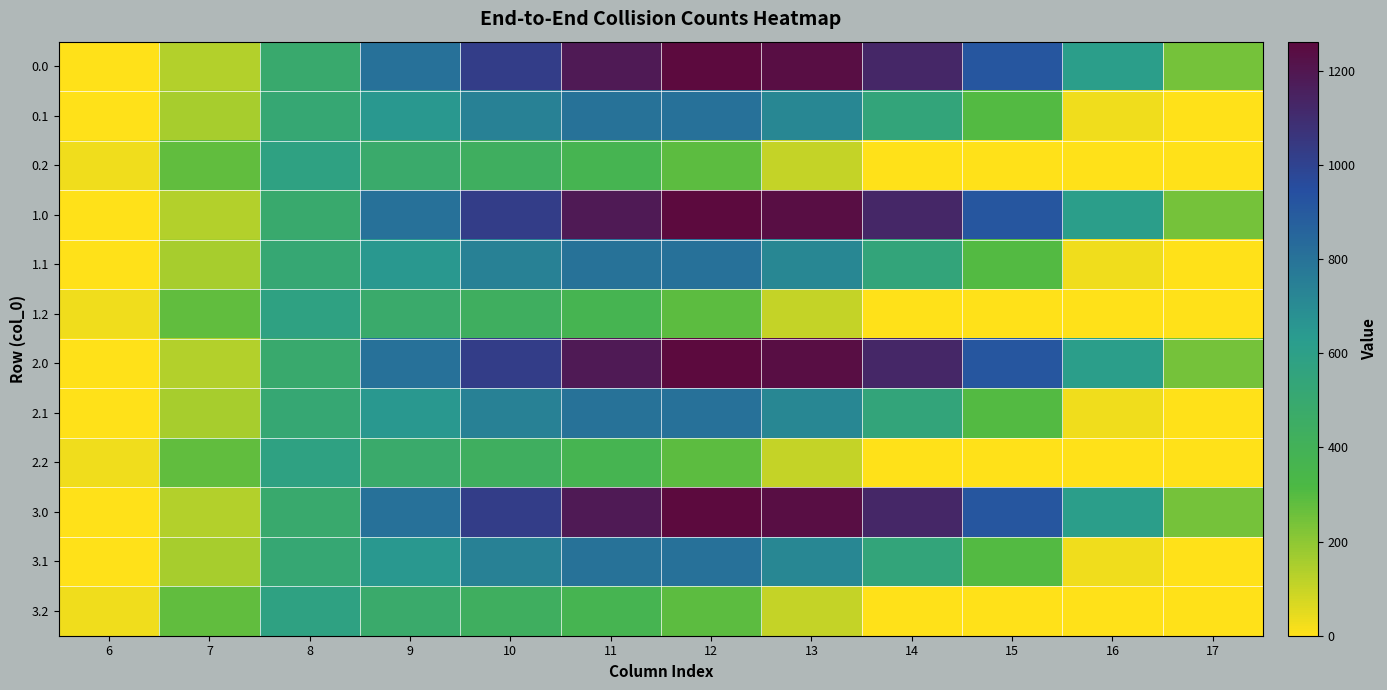

Rank the series by their maximum value, from lowest to highest.

0.2, 1.2, 2.2, 3.2, 0.1, 1.1, 2.1, 3.1, 0.0, 1.0, 2.0, 3.0